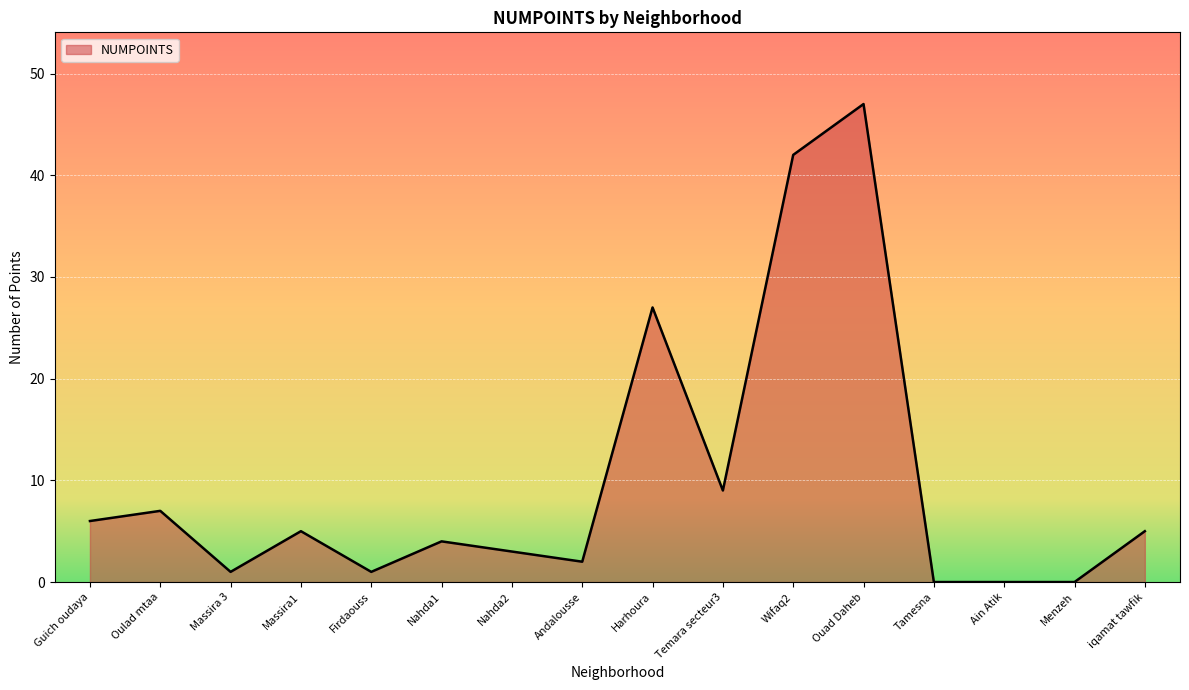

Count the number of data series in this chart.

1